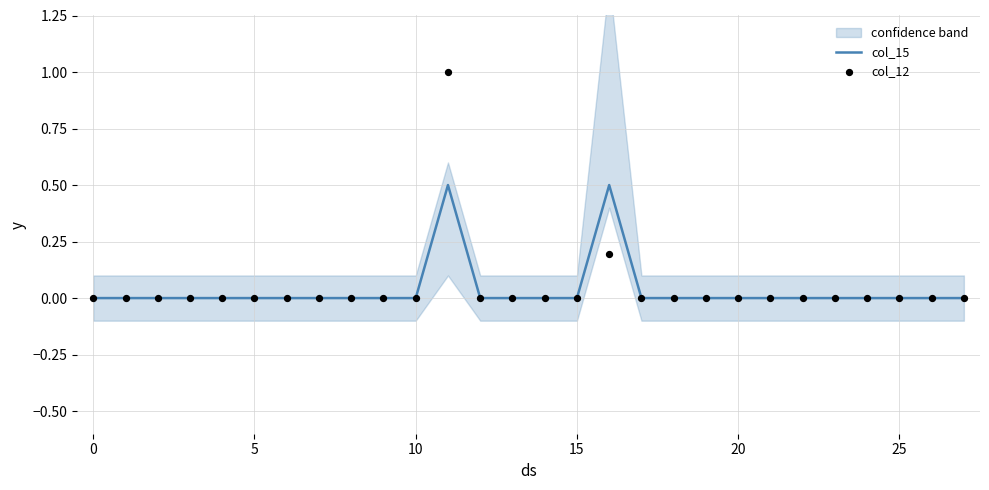

Which series reaches the minimum Y coordinate?

col_15